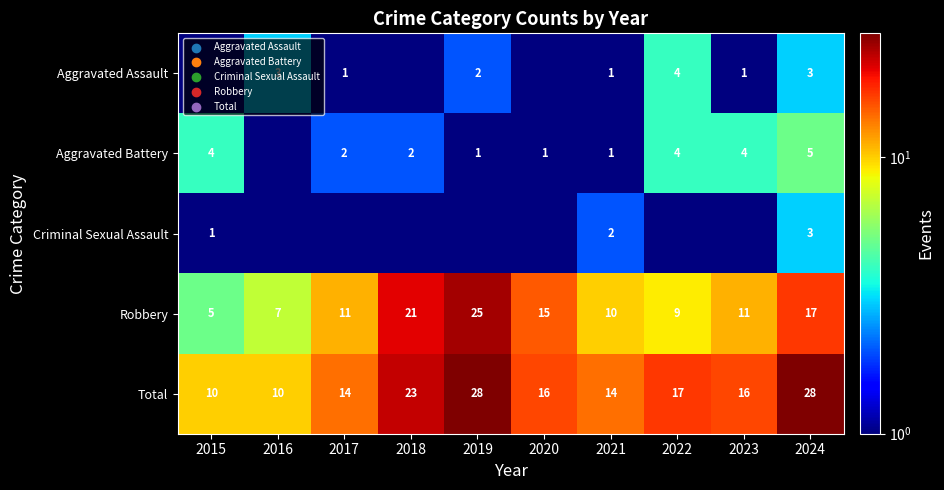

Where is Total nearest to the value 19?

2022